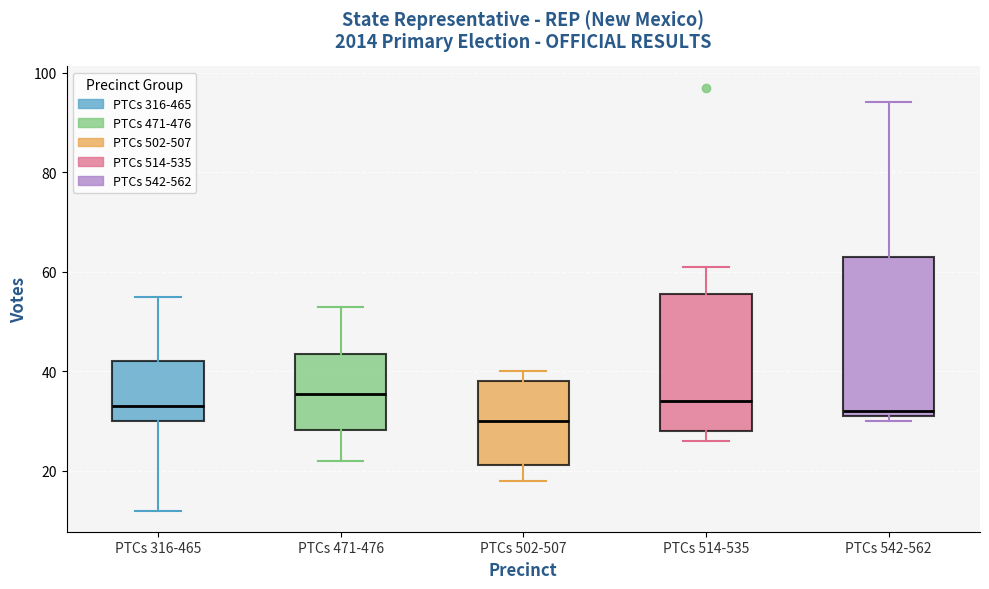

Reading left to right, transcribe this box plot: for each box, give where its median line is, the range the box spans, and where its two whiskers end, as read against the y-axis. The values are not printed on the chart, so give them approximately, as read against the axis.

PTCs 316-465: median 34, box 30 to 42, whiskers 12 to 56
PTCs 471-476: median 36, box 28 to 44, whiskers 22 to 54
PTCs 502-507: median 30, box 22 to 38, whiskers 18 to 40
PTCs 514-535: median 34, box 28 to 56, whiskers 26 to 62
PTCs 542-562: median 32 (just above the box's lower edge), box 32 to 64, whiskers 30 to 94